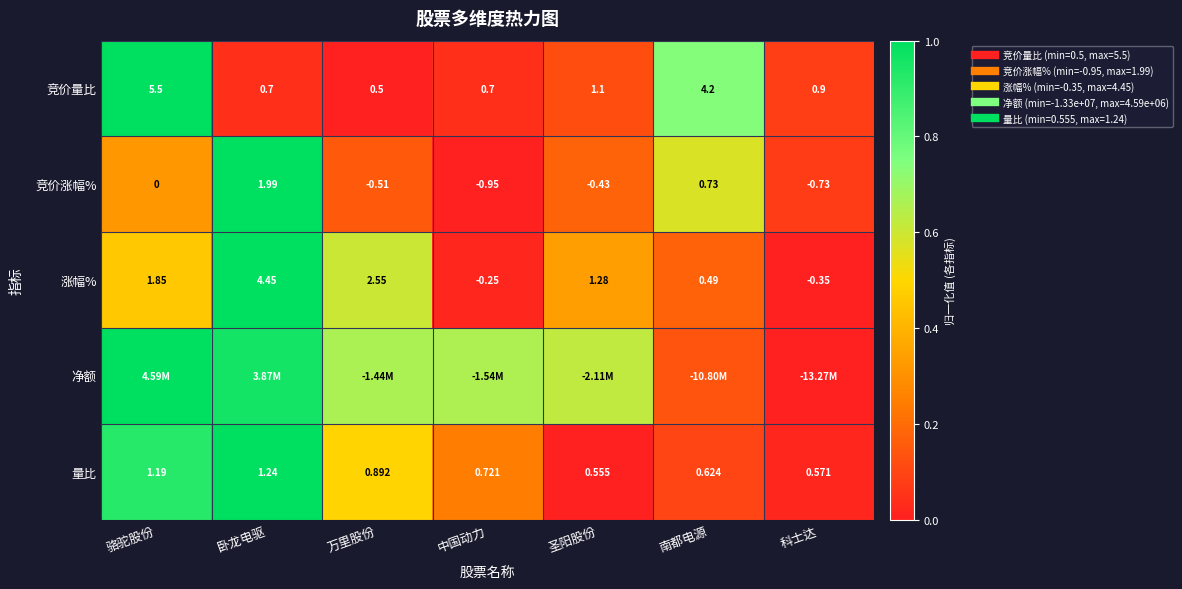

True or false: 涨幅% has a value of 0.6 at 万里股份.

True